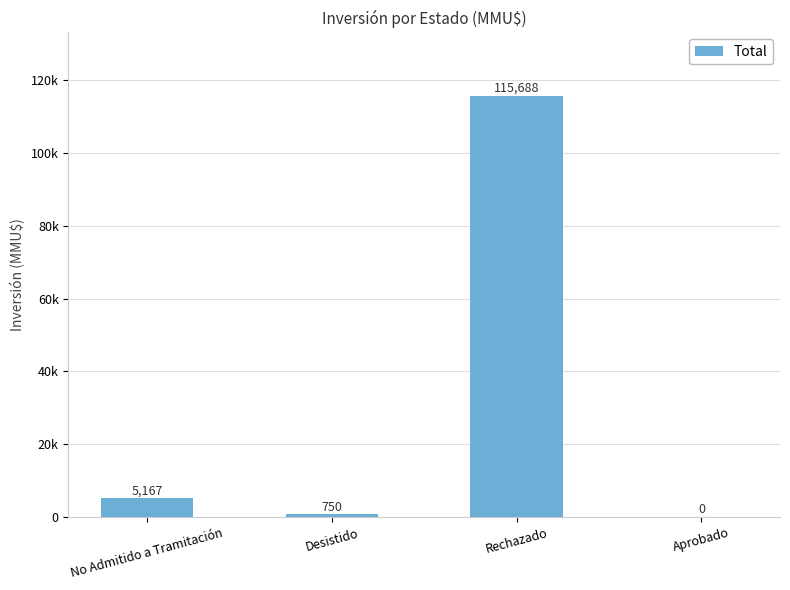

Are the bars horizontal?

No